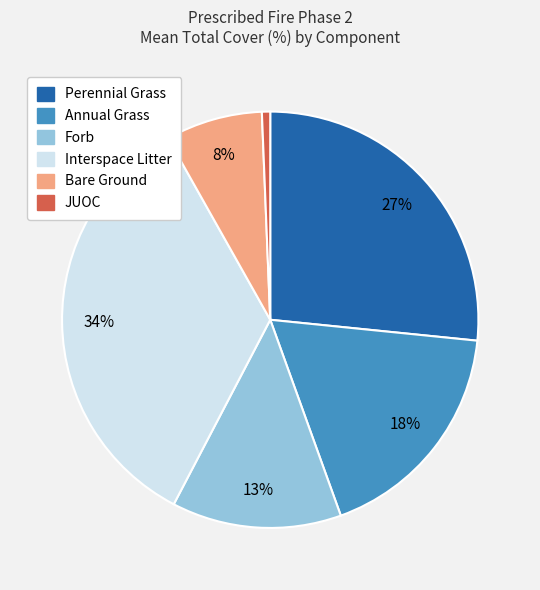

What percentage is the JUOC slice, to the nearest percent?

1%